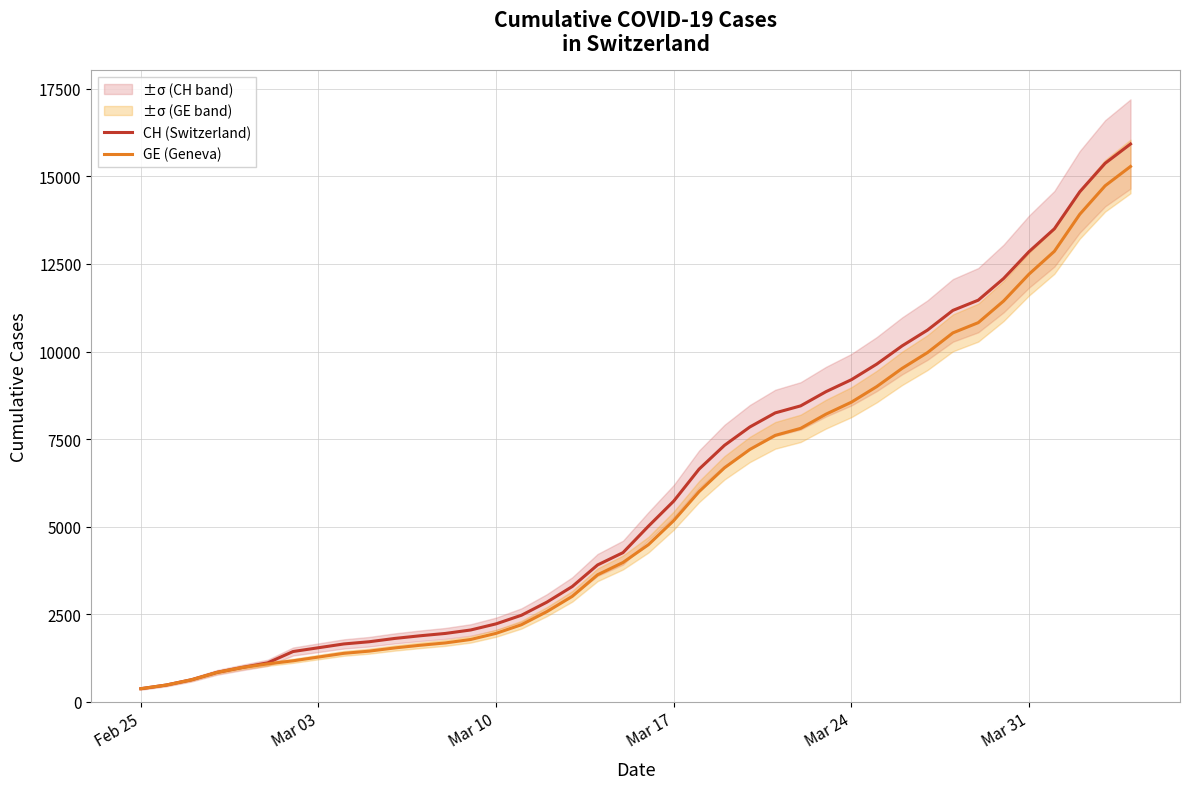

Count the number of categories in the chart.

40